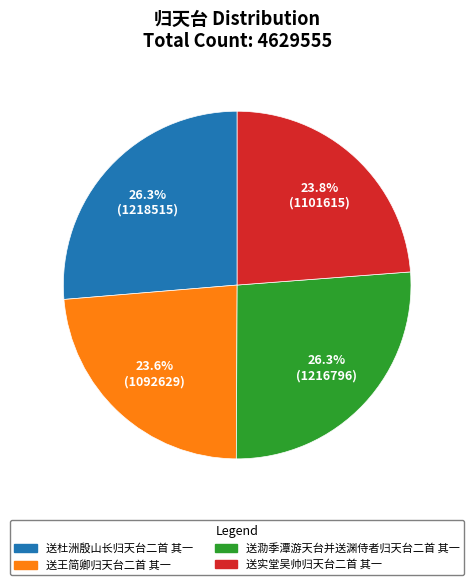

How many slices are in this pie chart?

4